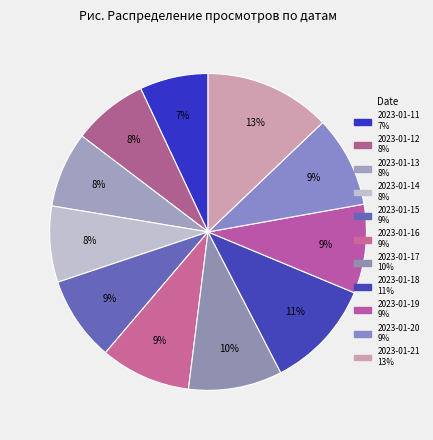

Does 2023-01-16 represent more than half of the total?

No